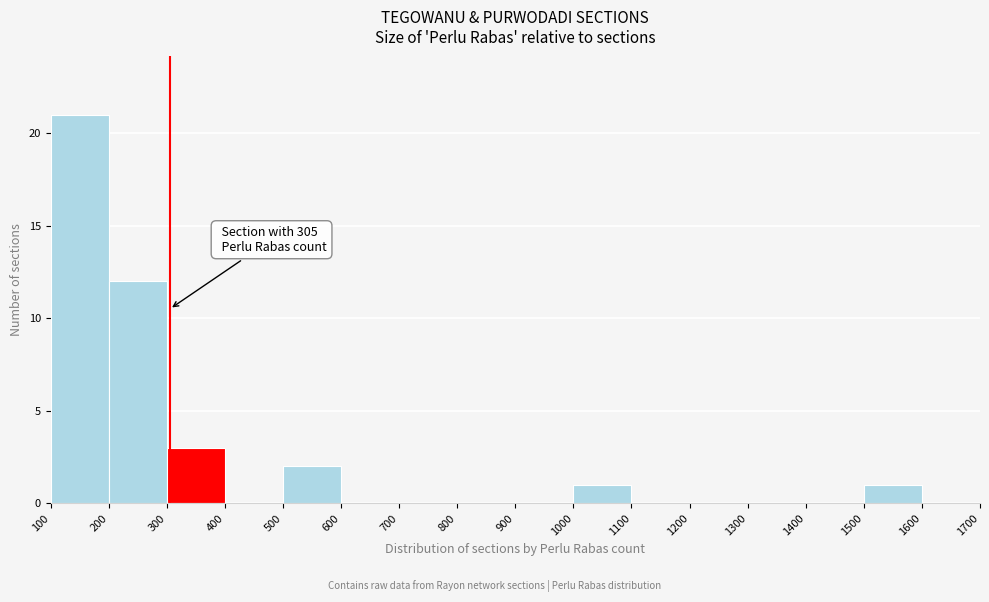

Over which range of the x-axis is the bar tallest?

100 to 200